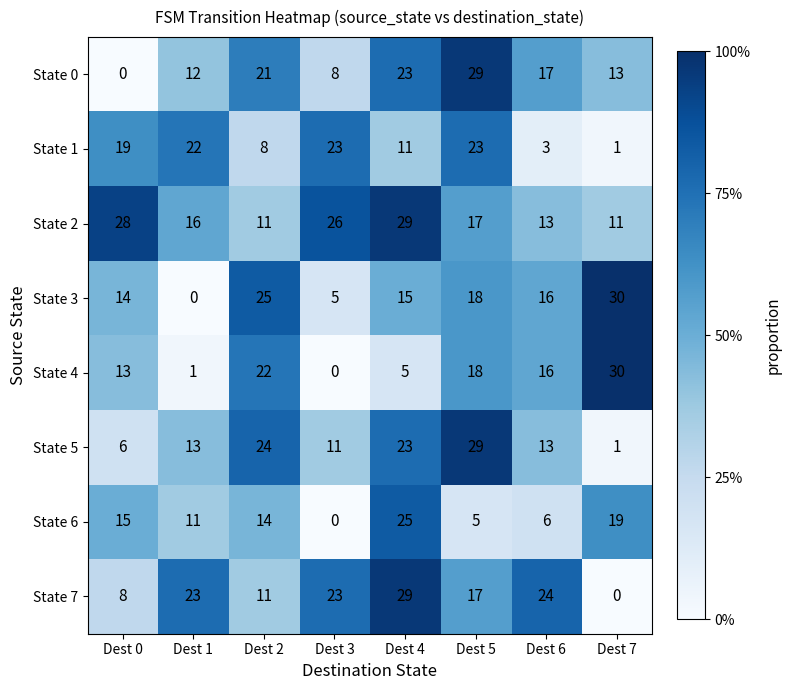

What is the difference between the State 7 values at Dest 2 and Dest 1?

12